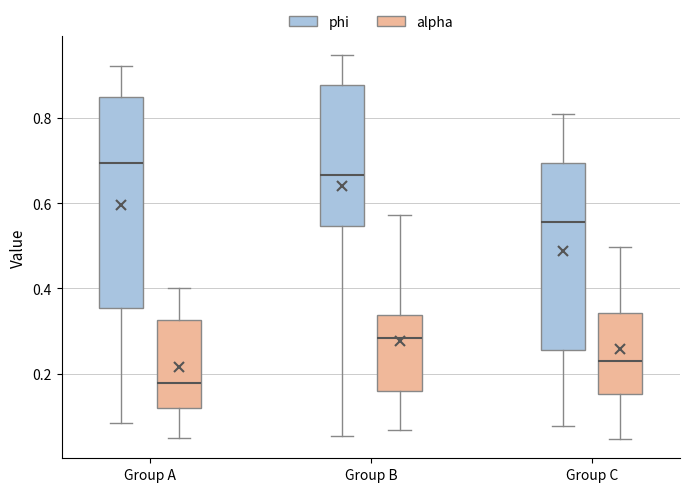

Which box's median line is the highest?

Group A (phi)